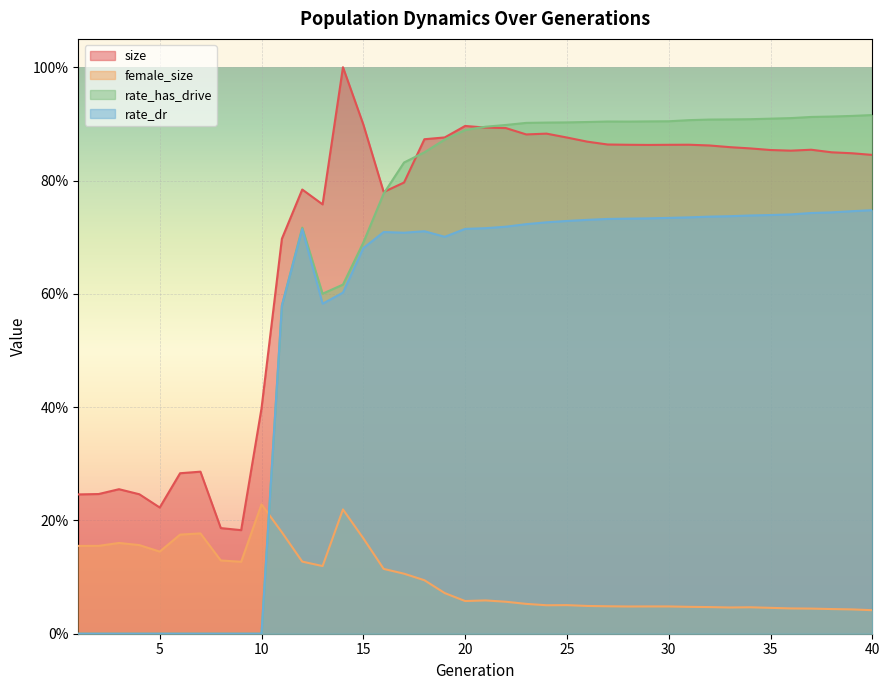

Where is female_size nearest to the value 0?

40